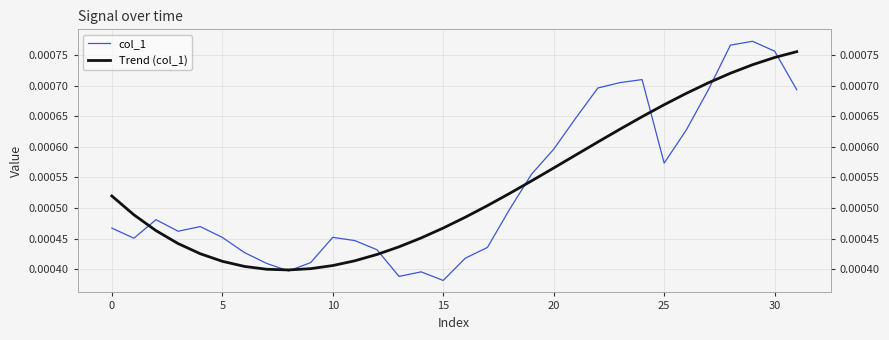

What is the label of the 20th point from the right?

12